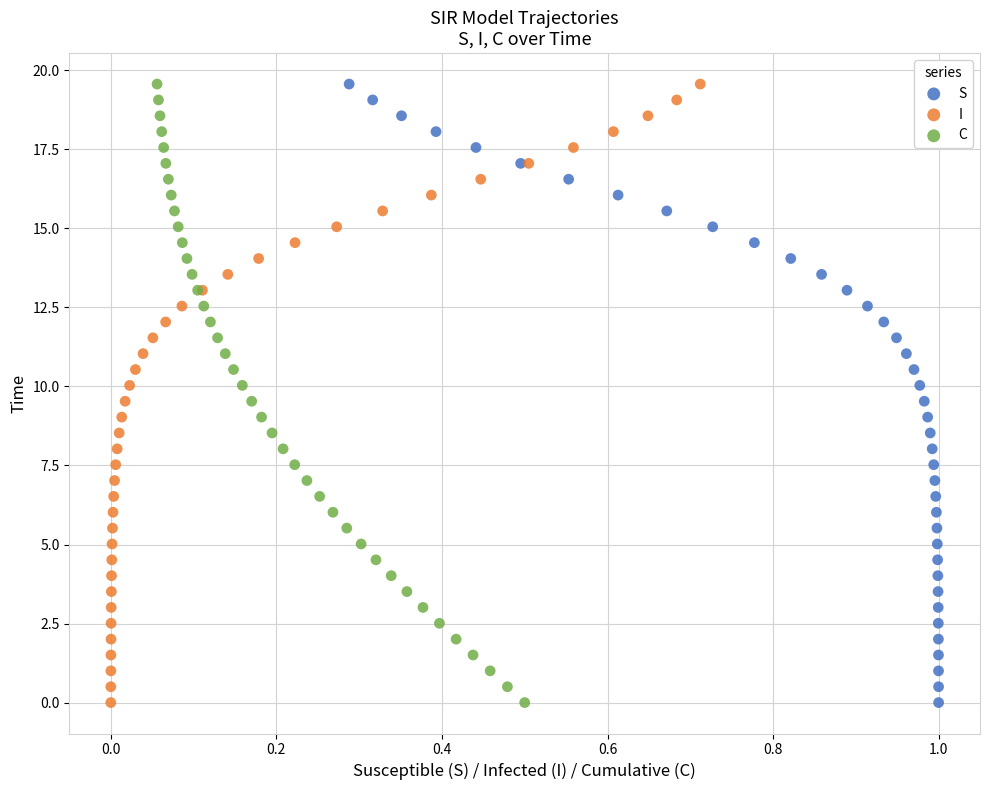

What are all the series names shown in the legend?

S, I, C